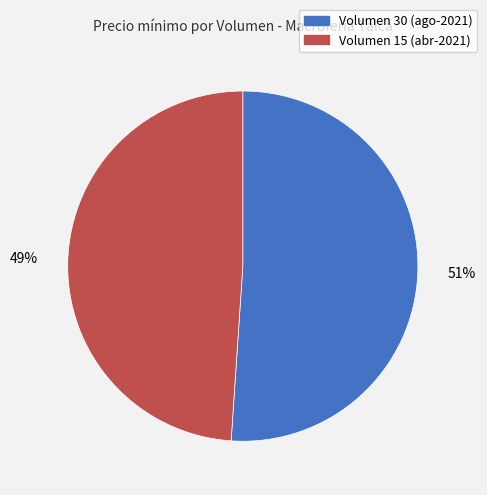

Does Volumen 30 (ago-2021) account for over 50% of the chart?

Yes